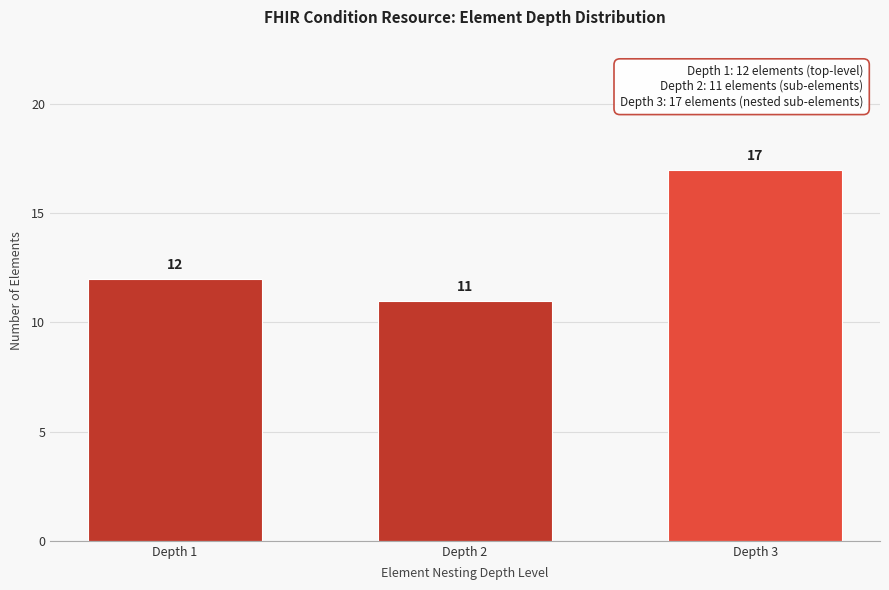

Reading left to right, list all the values displayed in this chart.

Depth 1=12	Depth 2=11	Depth 3=17